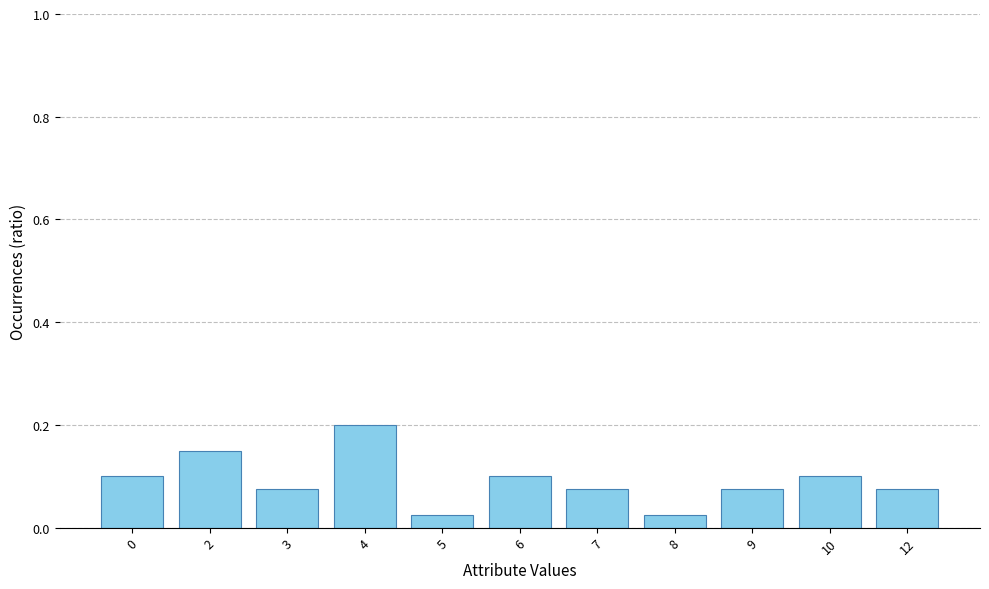

The value at 12 is 0.1. True or false?

True